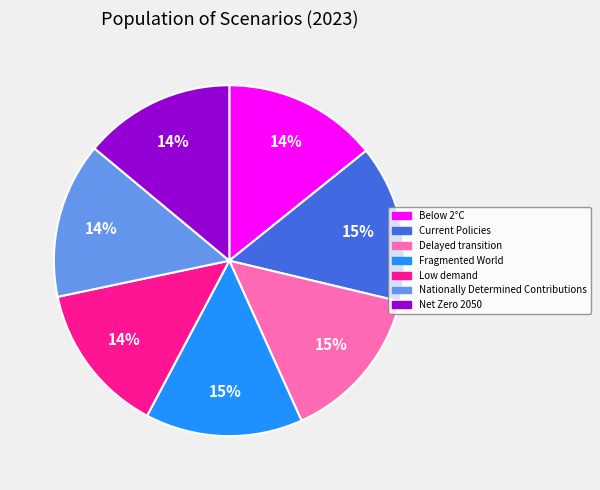

To the nearest percent, what portion does Current Policies represent?

15%